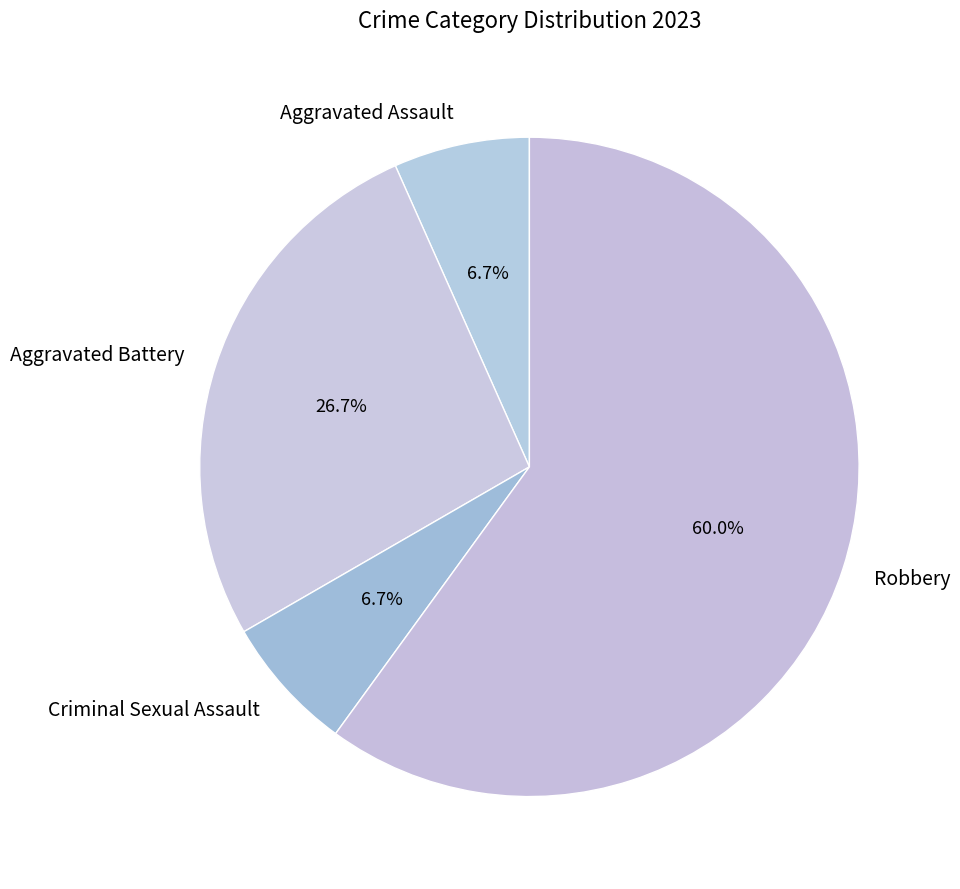

Between Aggravated Assault and Aggravated Battery, which is larger?

Aggravated Battery